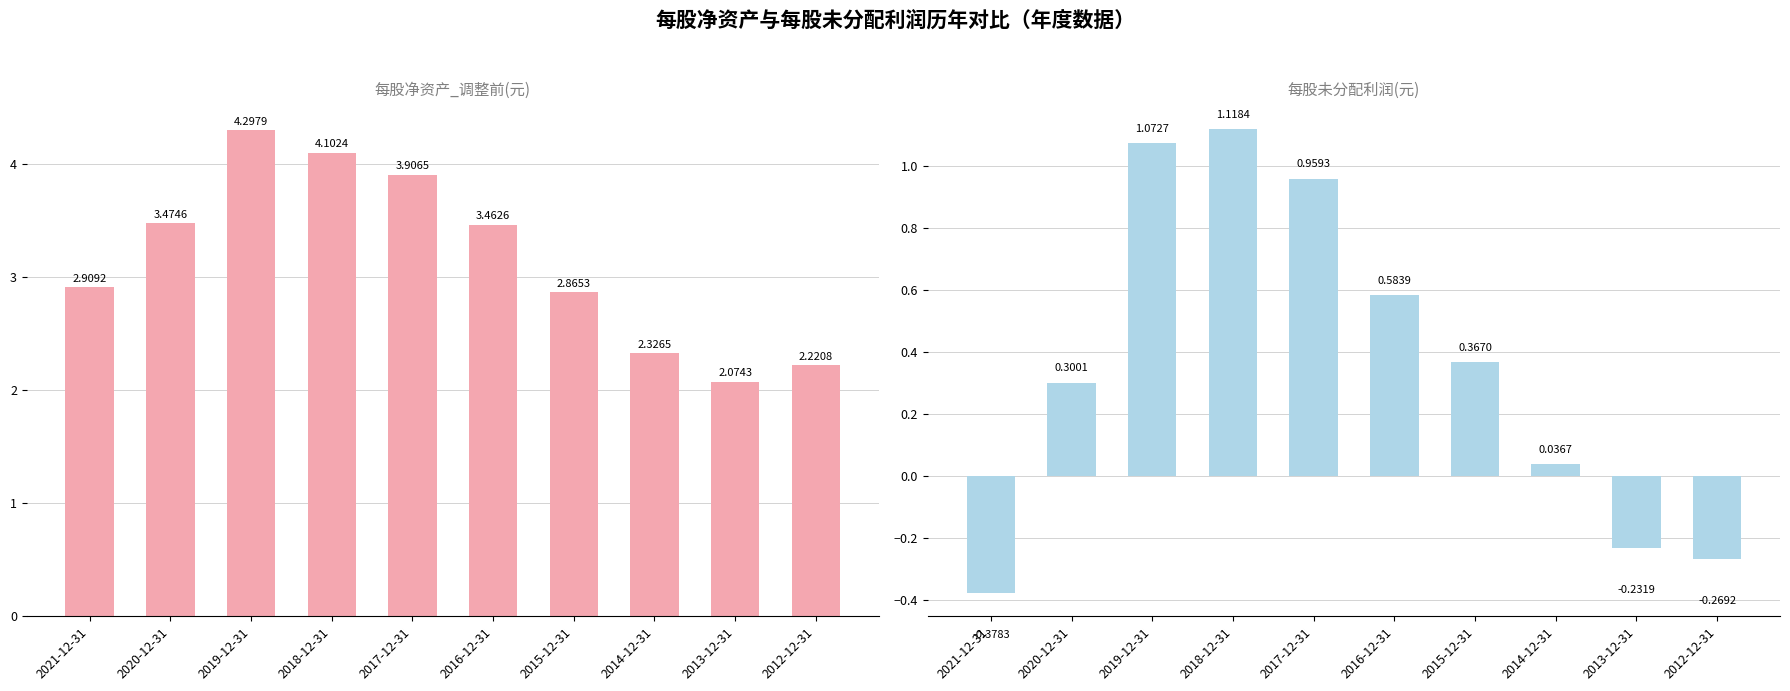

What is the sum of the 每股未分配利润(元) values at 2017-12-31 and 2019-12-31?

2.0